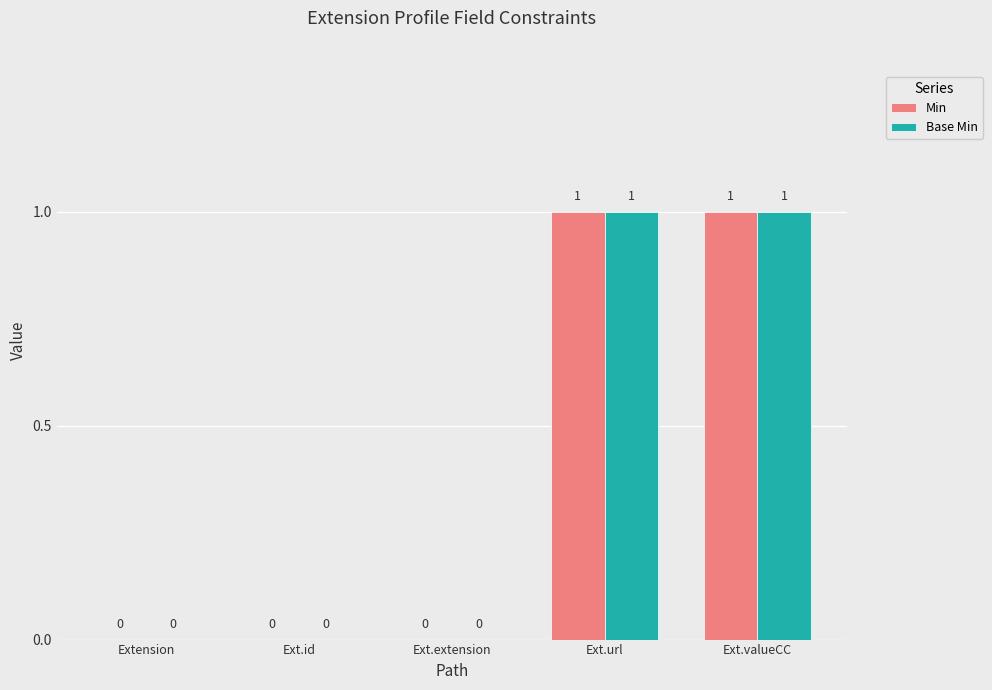

The value of Base Min at Extension is 0. True or false?

True